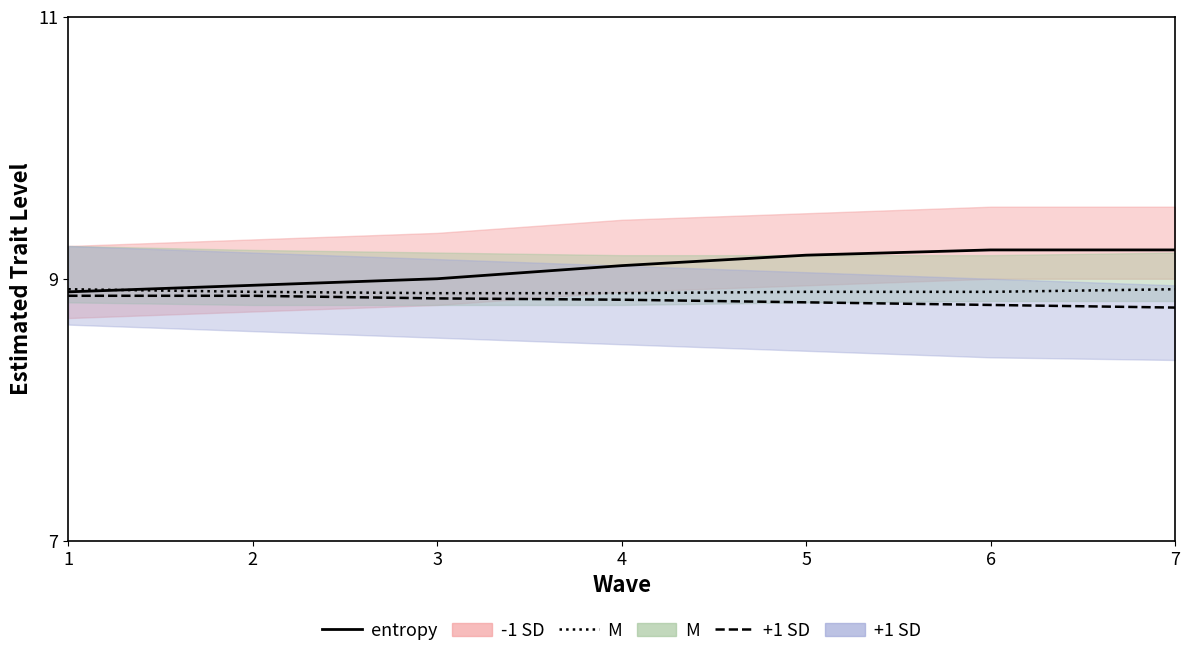

Between 4 and 5, which is larger?

5